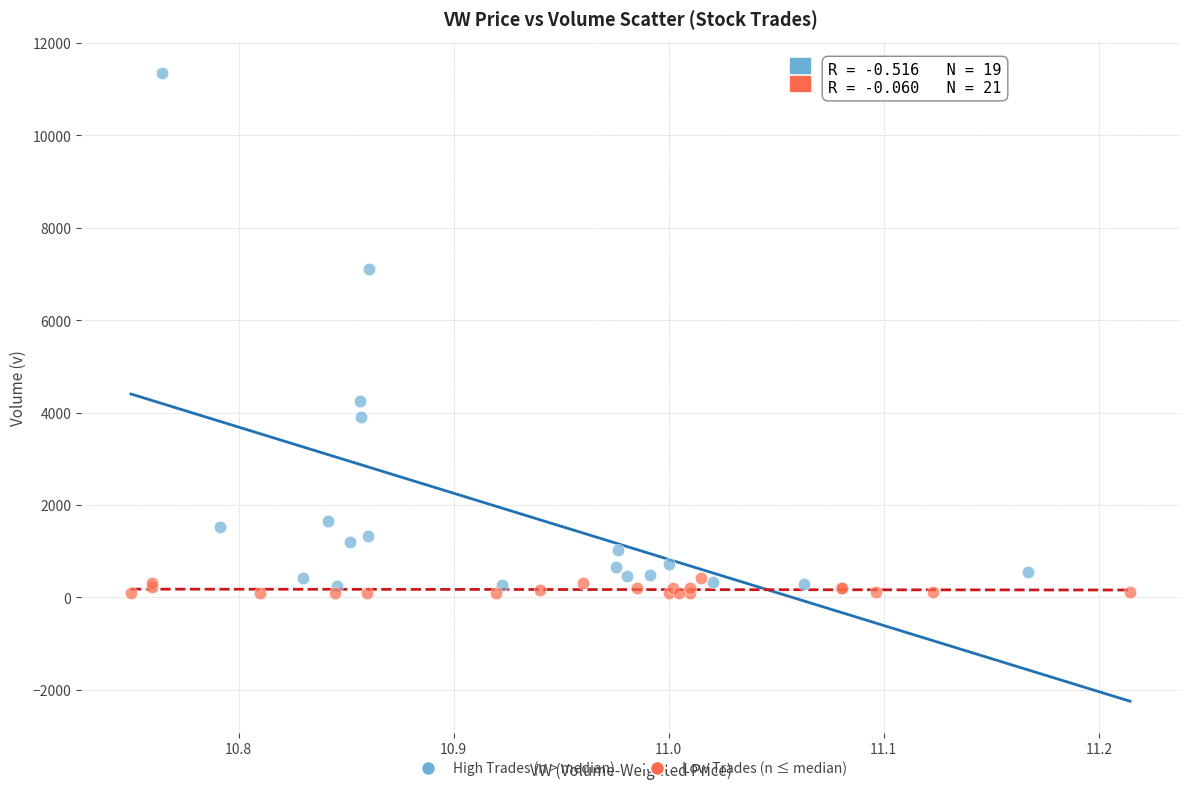

Which series contains the lowest Y value?

Low Trades (n ≤ median)